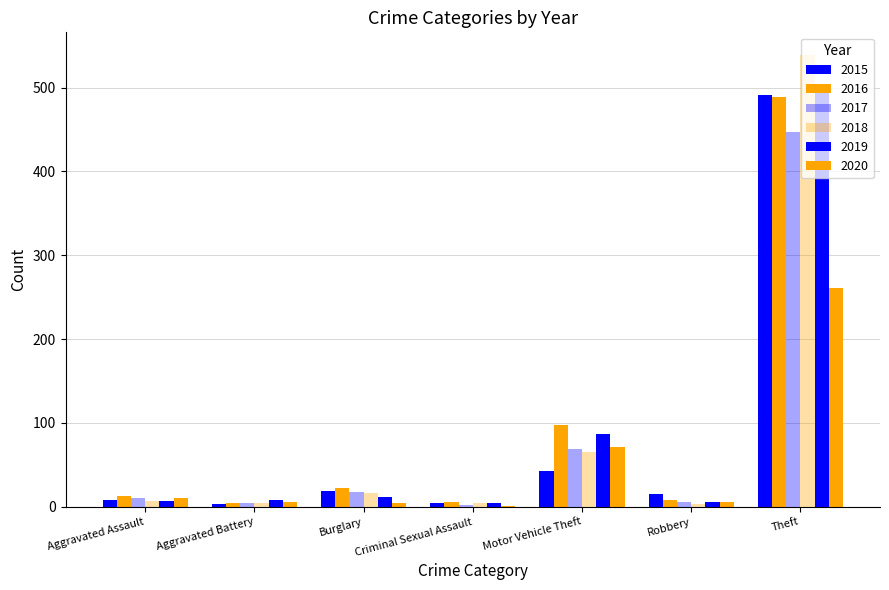

Count the number of categories in the chart.

7